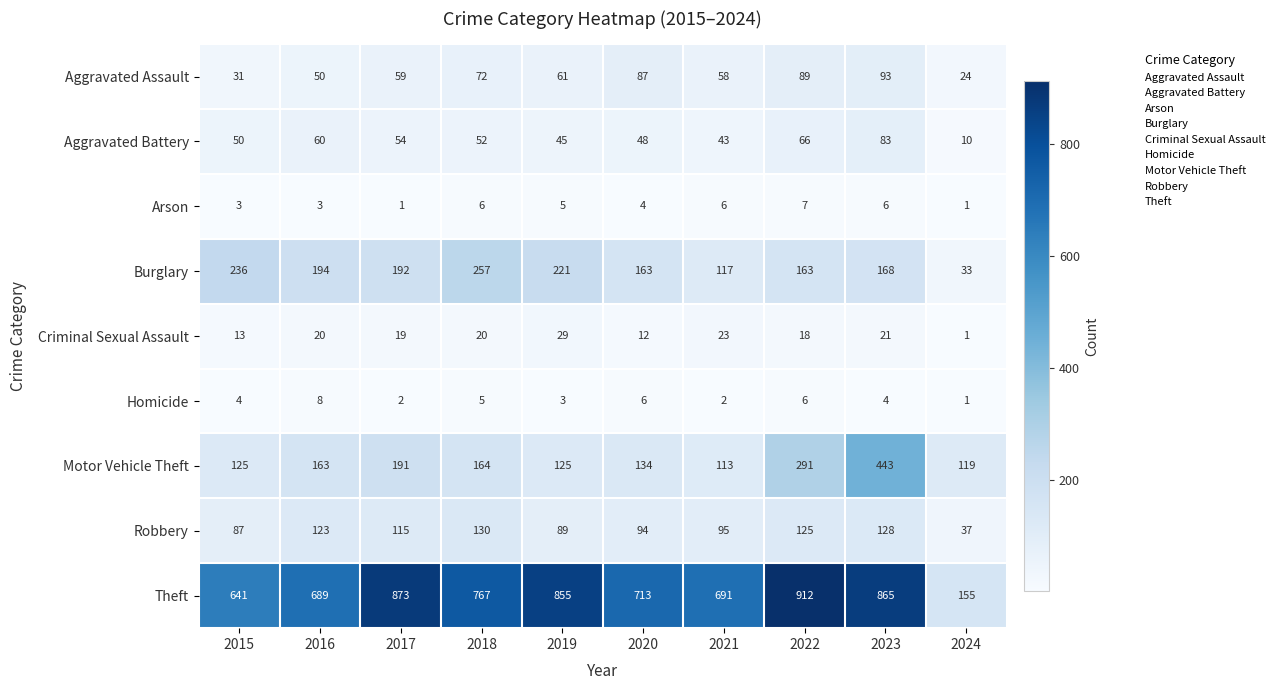

What is the difference between the highest and lowest values at 2021?

689